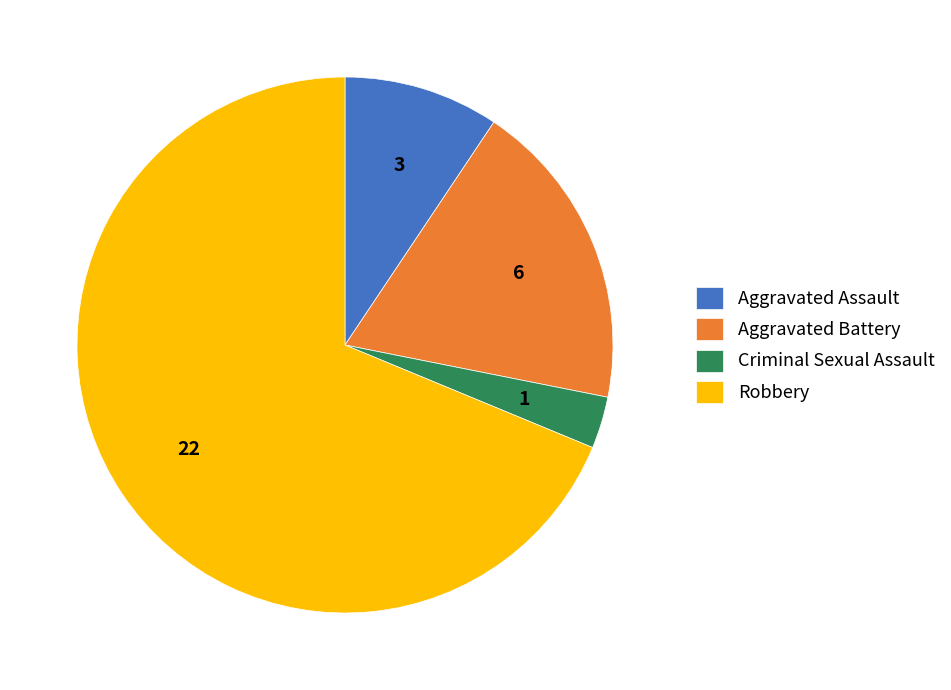

Rank the categories by value from highest to lowest.

Robbery, Aggravated Battery, Aggravated Assault, Criminal Sexual Assault